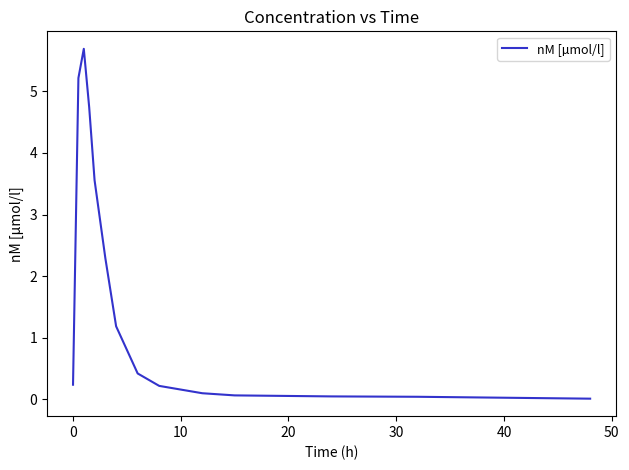

What is the difference between the maximum and minimum values?

5.7